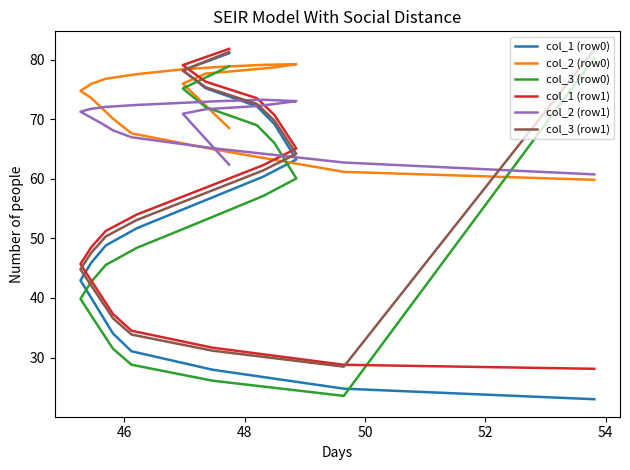

Is the value of col_1 (row0) at 10 greater than the value of col_1 (row1) at 14?

No